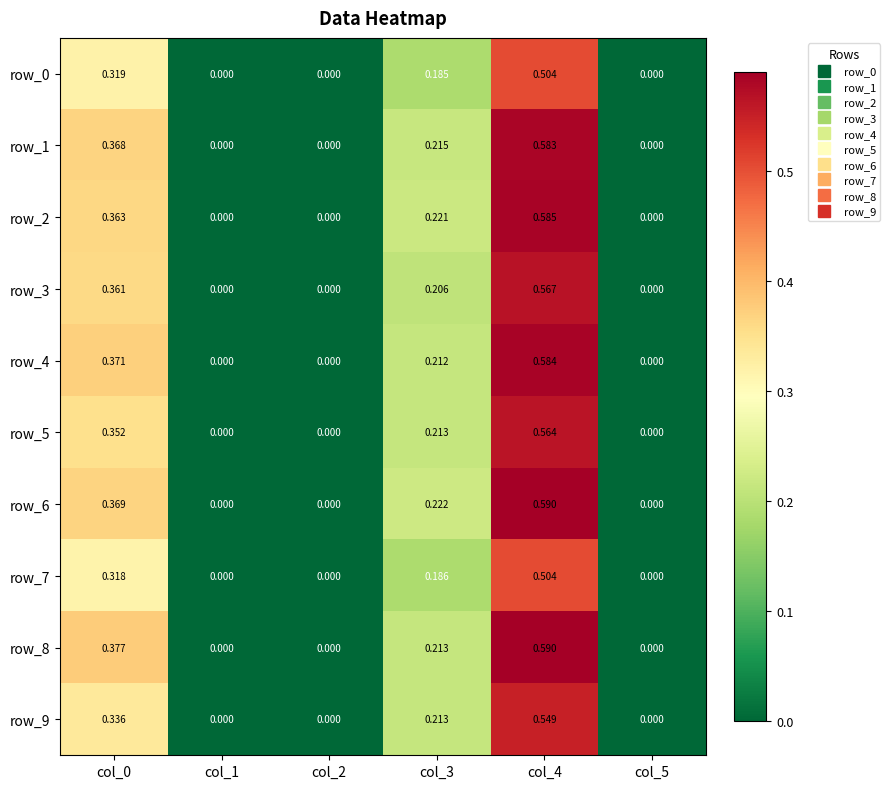

What is the average value of the row_4 series?

0.2